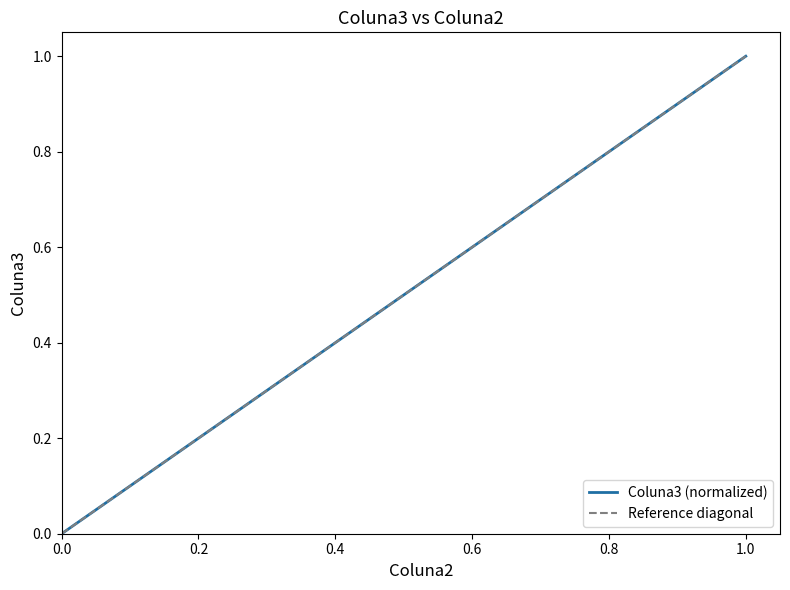

At which label does Coluna3 (normalized) reach its peak?

1.0